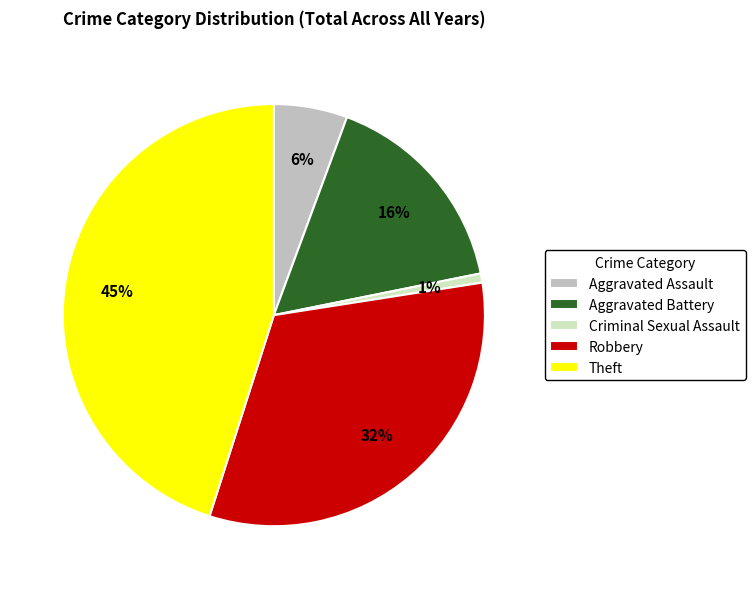

True or false: Criminal Sexual Assault accounts for 1% of the total.

True